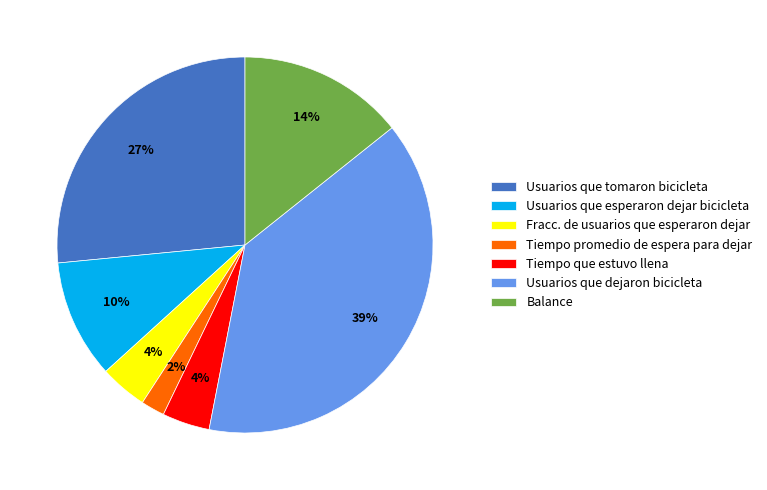

Which category has the smallest portion of the pie?

Tiempo promedio de espera para dejar